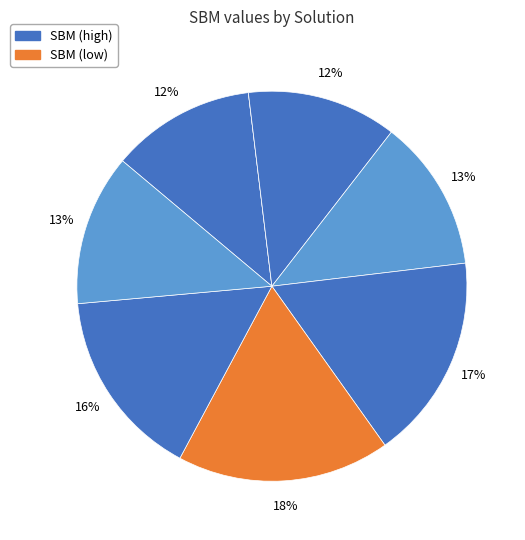

What is the largest slice in the pie chart?

soluzione6